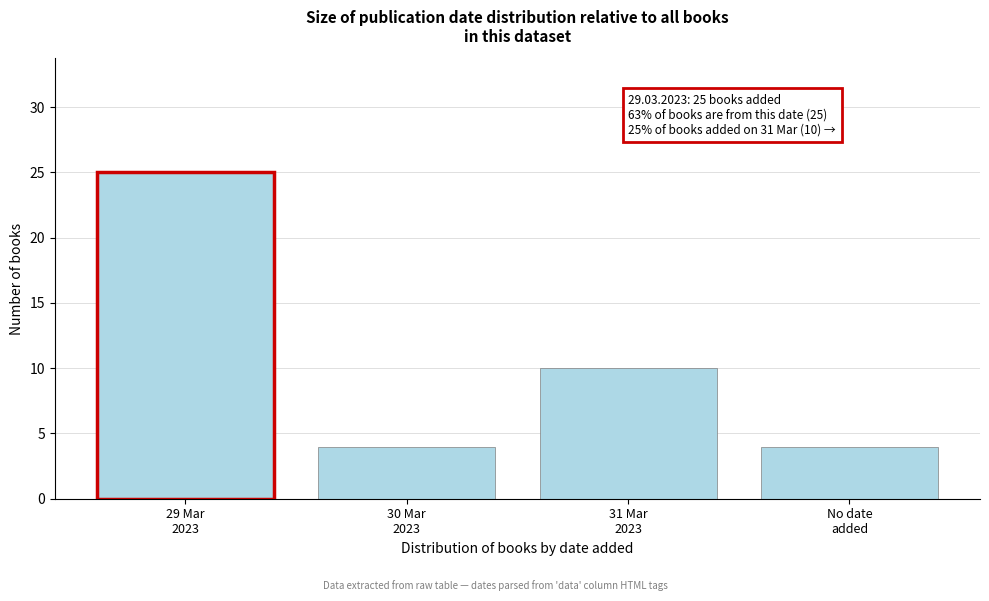

Reading left to right, what are all the values shown in this chart?

25	4	10	4